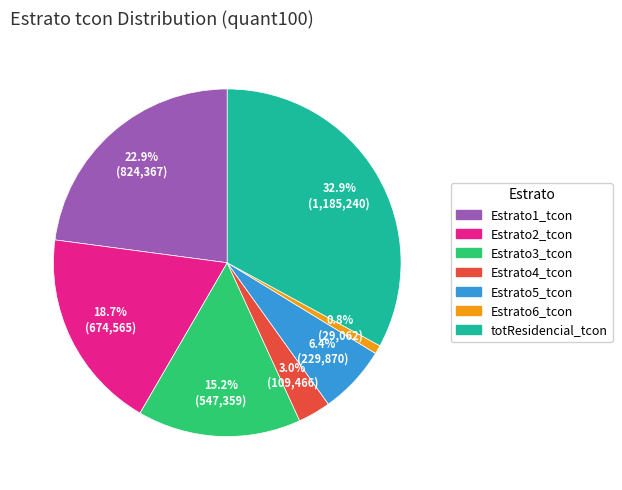

True or false: Estrato4_tcon accounts for 12% of the total.

False